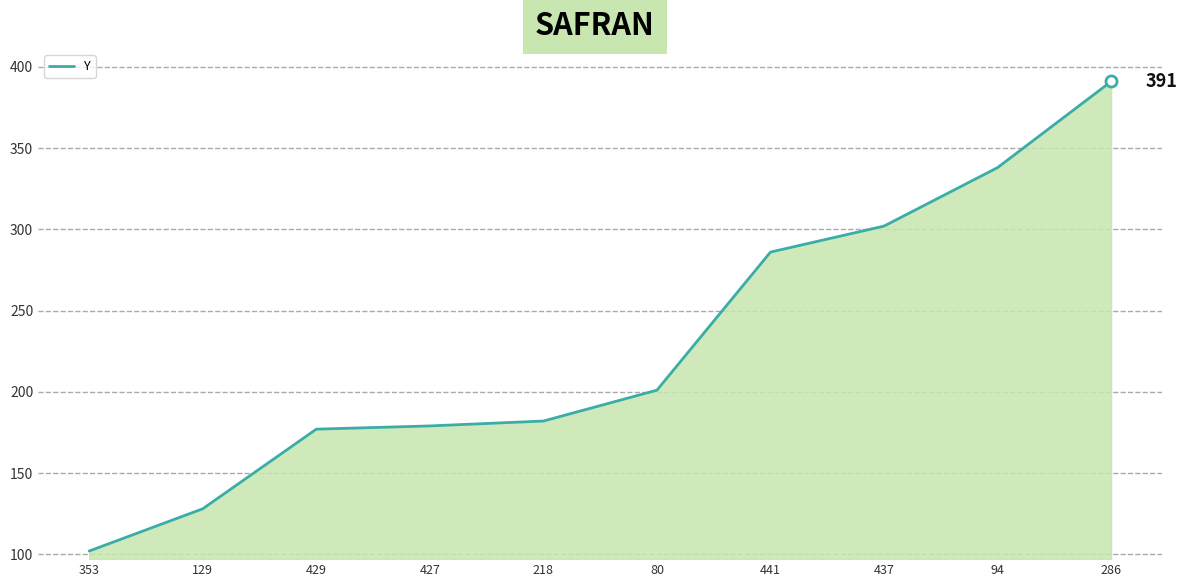

Which label corresponds to the smallest value in the chart?

353